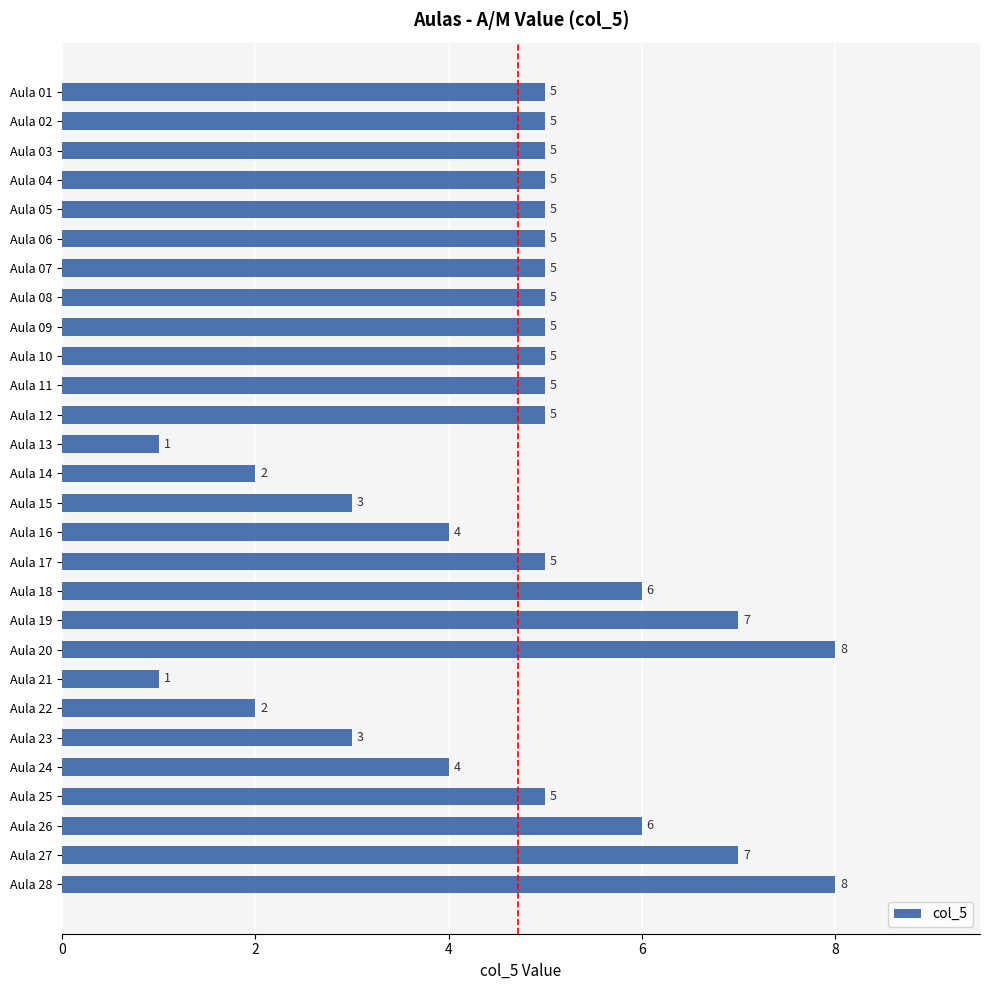

The chart shows a value of 2 at Aula 02. True or false?

False